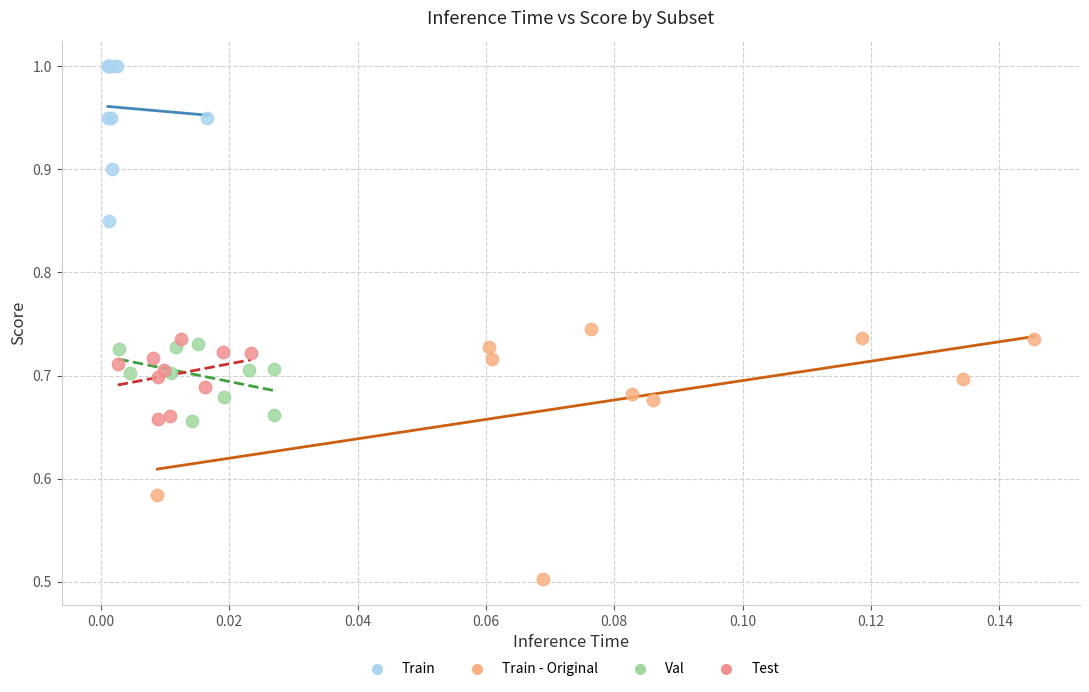

Which series has the widest spread of Y values?

Train - Original